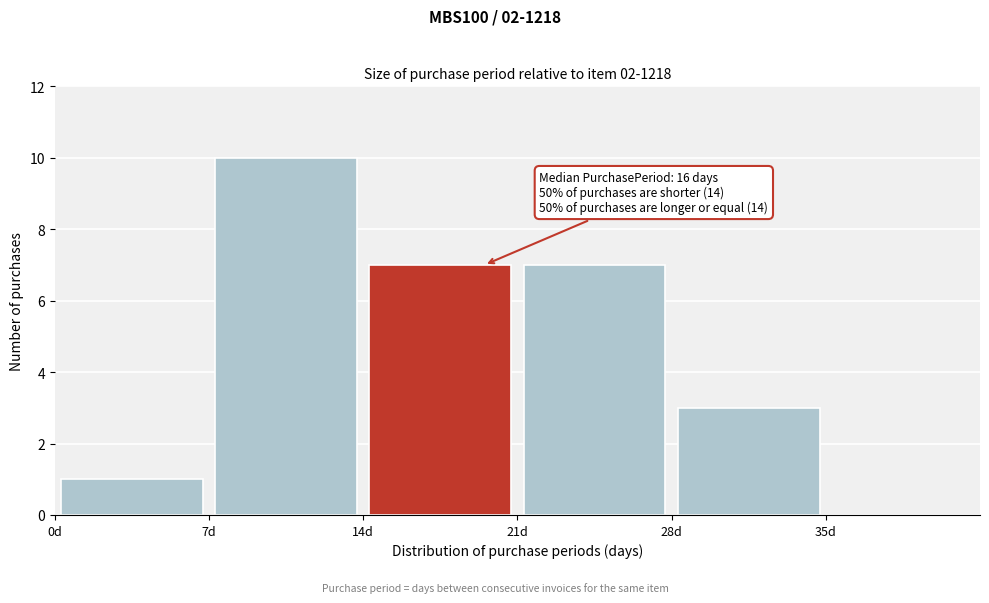

Over which range of the x-axis is the bar tallest?

7 to 14